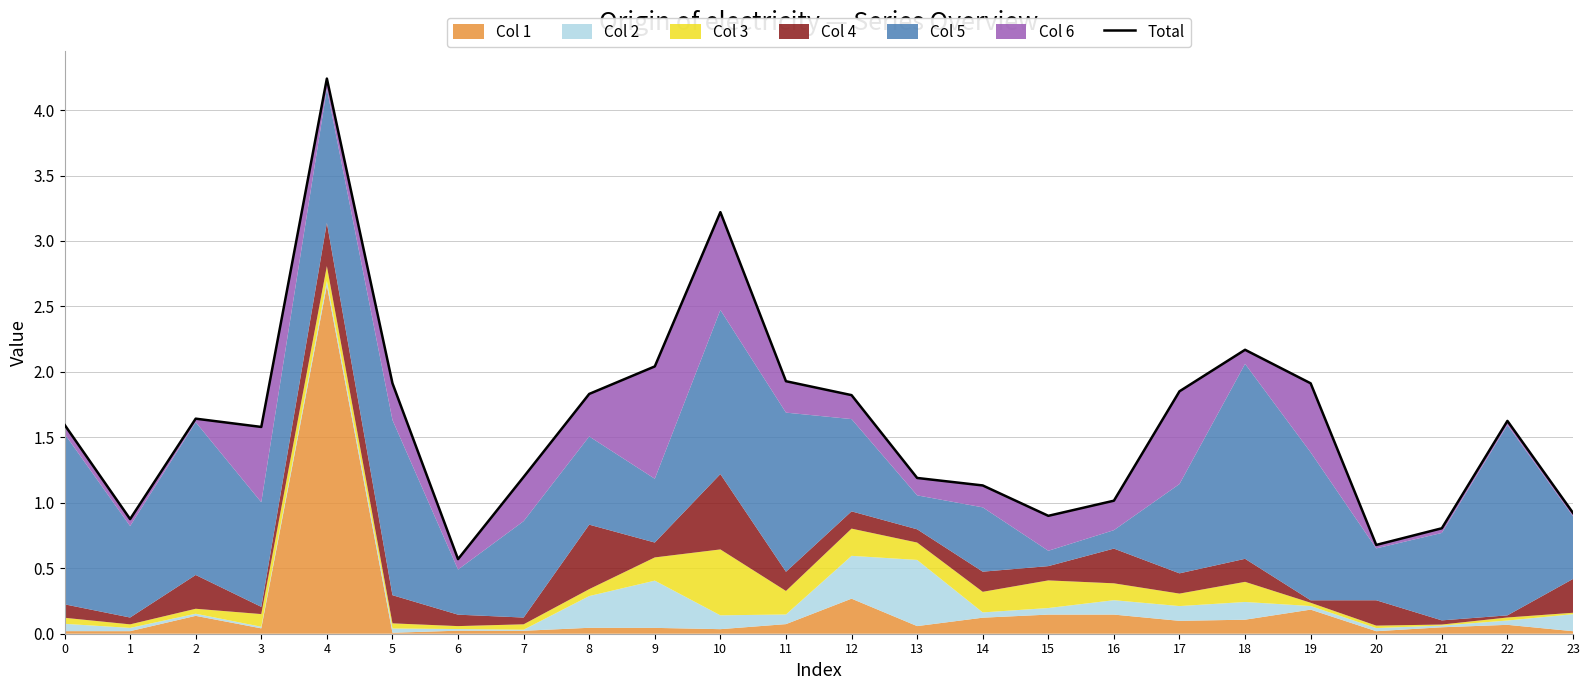

What is the change in value from 7 to 11?

+0.7